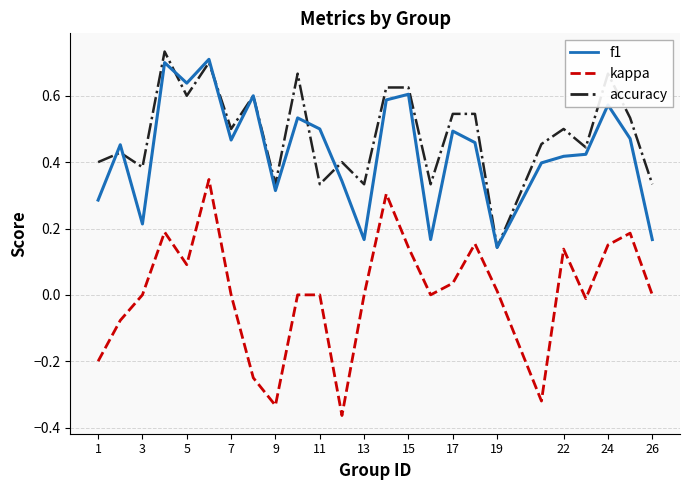

Which series has the largest total across all categories?

accuracy